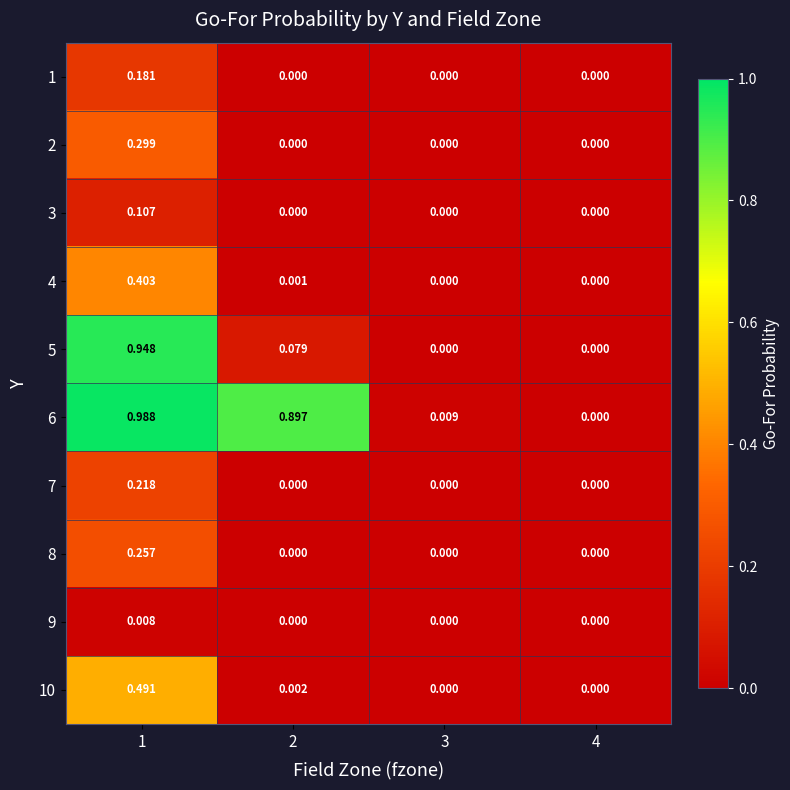

Is the value of 6 at 1 greater than the value of 5 at 2?

Yes